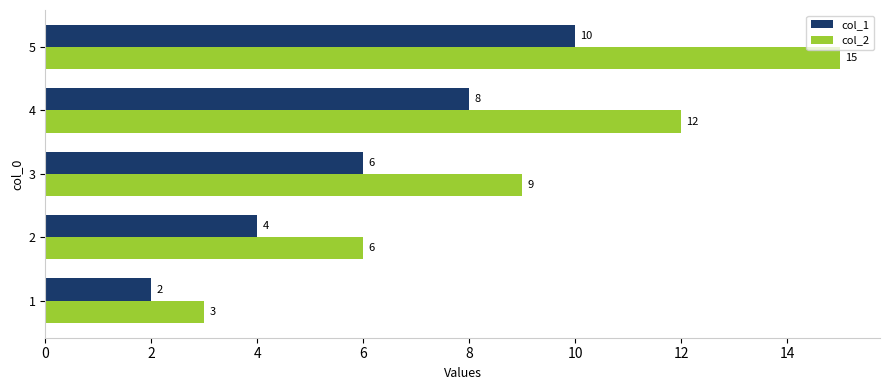

Is it true that col_2 equals 20 at 4?

False